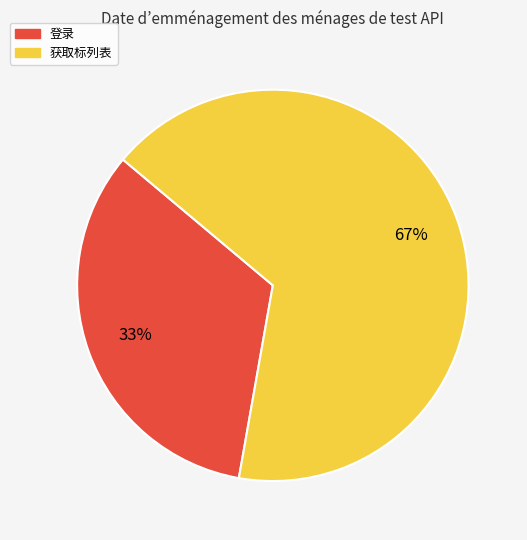

Is the sum of 获取标列表 and 登录 greater than half?

Yes